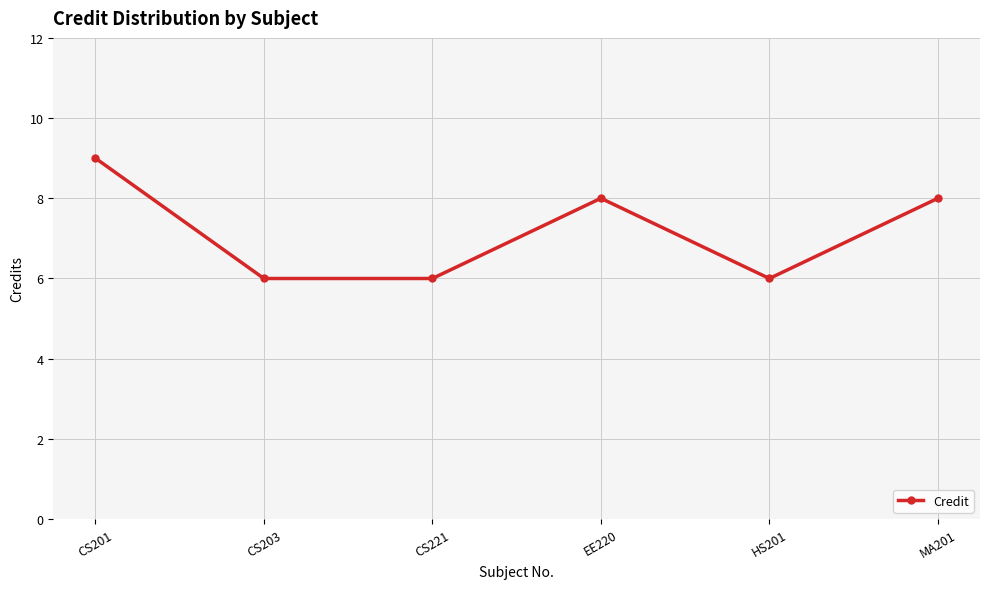

What is the label of the 2nd point from the left?

CS203